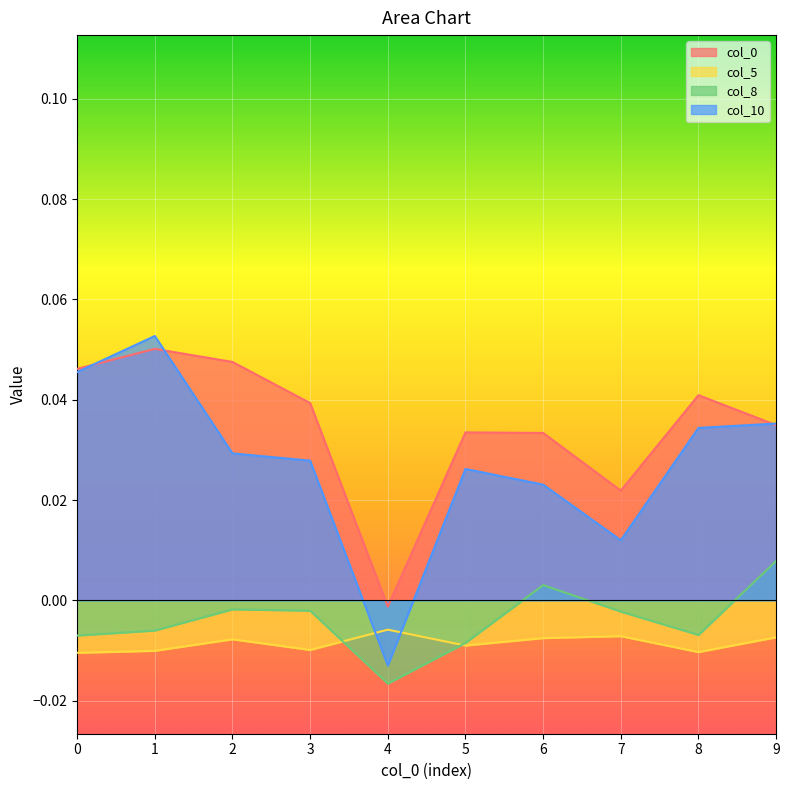

Reading left to right, extract all data points from this chart.

col_0: 0.0	0.1	0.0	0.0	-0.0	0.0	0.0	0.0	0.0	0.0
col_5: -0.0	-0.0	-0.0	-0.0	-0.0	-0.0	-0.0	-0.0	-0.0	-0.0
col_8: -0.0	-0.0	-0.0	-0.0	-0.0	-0.0	0.0	-0.0	-0.0	0.0
col_10: 0.0	0.1	0.0	0.0	-0.0	0.0	0.0	0.0	0.0	0.0